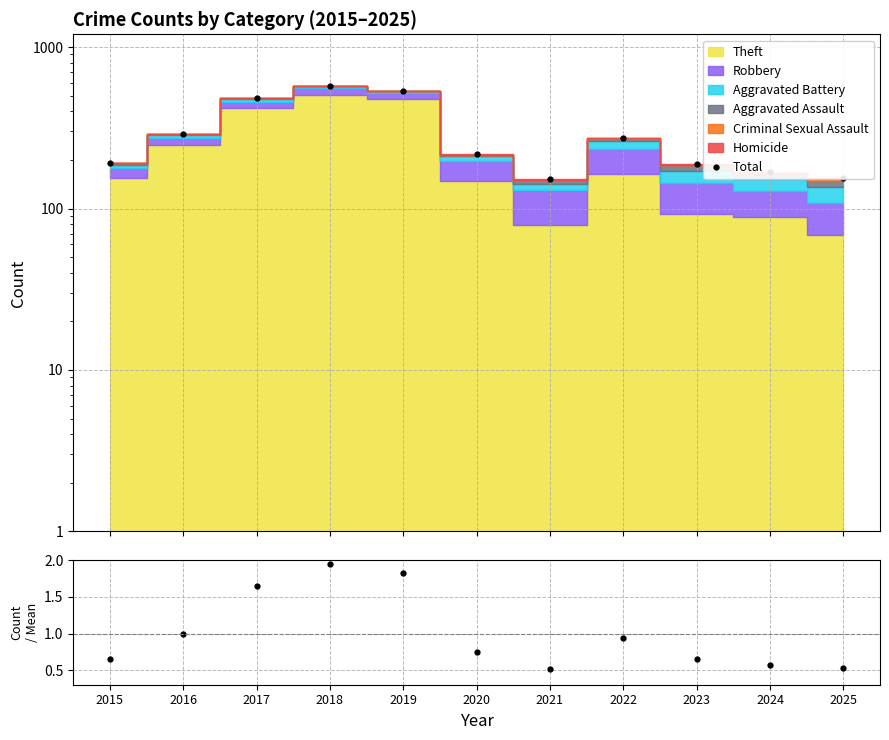

At which label does Total reach its peak?

2018